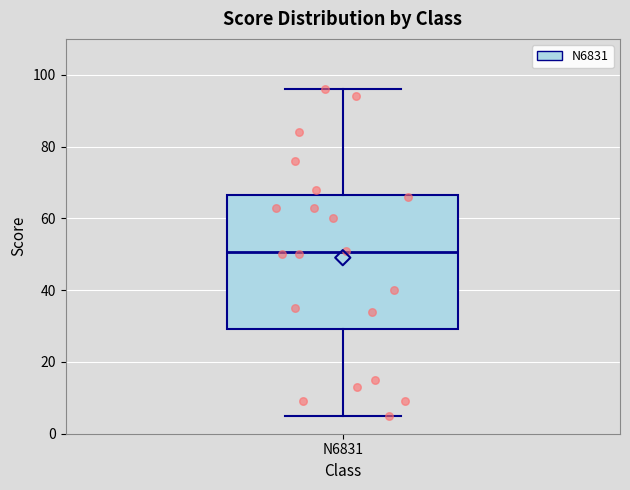

Read this box plot against the y-axis: the position of the median line, the range covered by the box, and the ends of both whiskers. The values are not printed on the chart, so give them approximately, as read against the axis.

median 50, box 30 to 66, whiskers 6 to 96